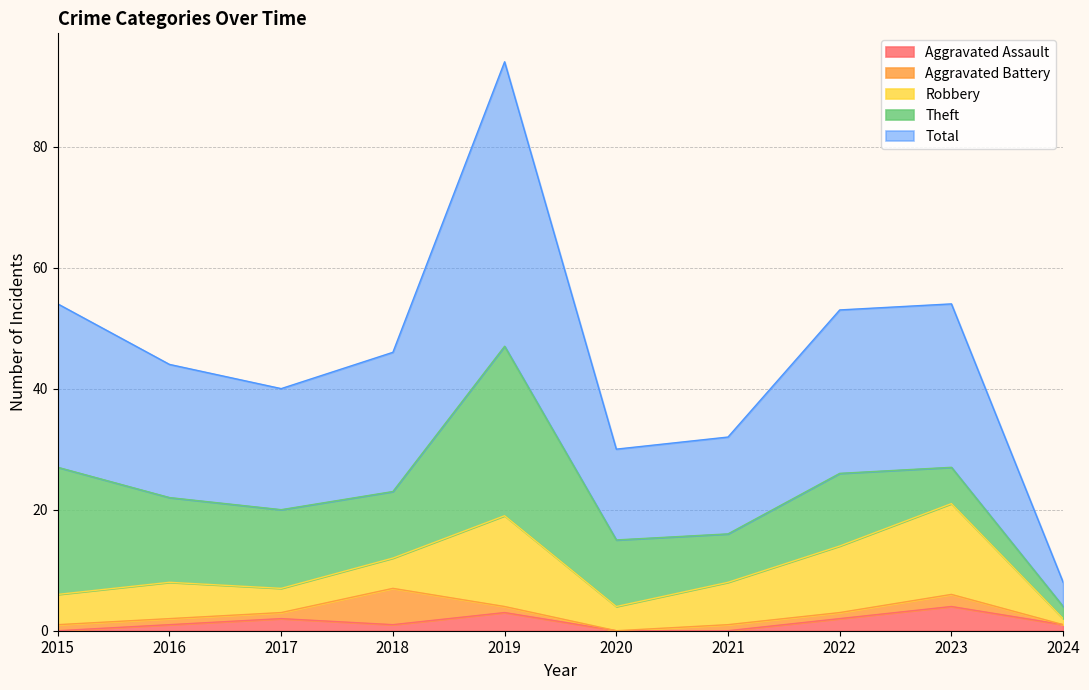

Does the chart display data point markers on the line(s)?

No